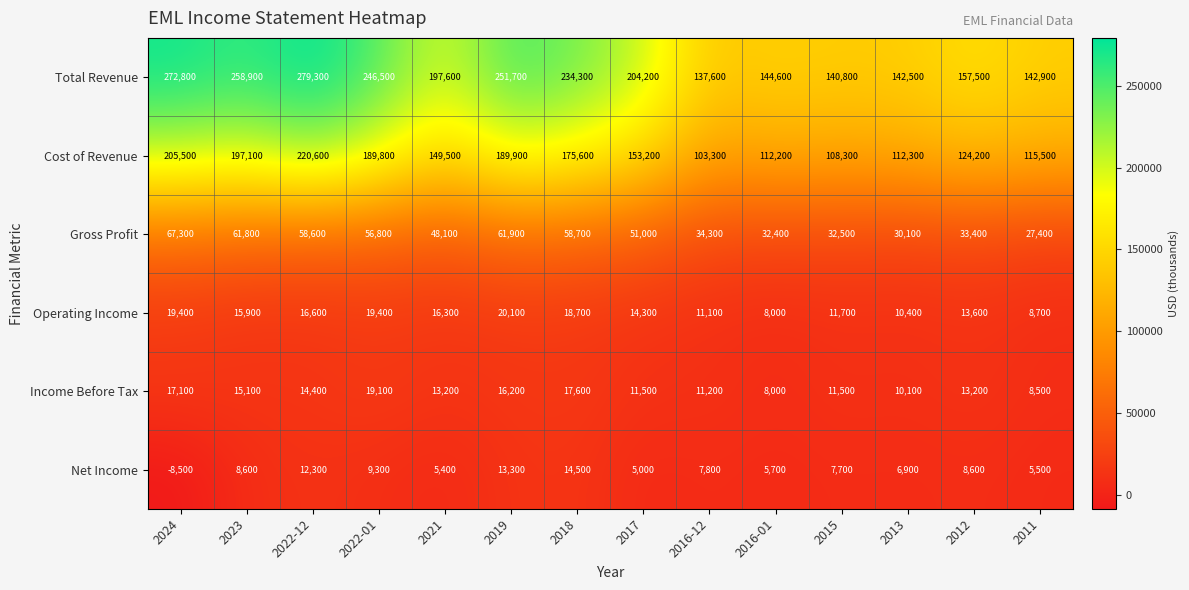

Rank the series by their maximum value, from highest to lowest.

Total Revenue, Cost of Revenue, Gross Profit, Operating Income, Income Before Tax, Net Income